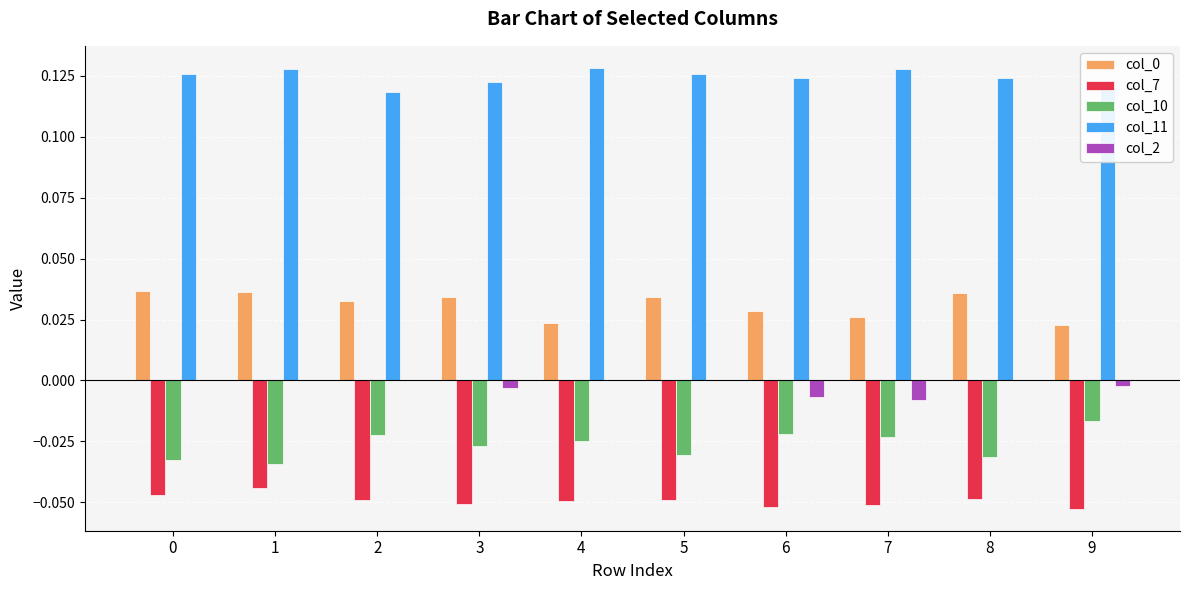

Is it true that col_0 equals 0.0 at 6?

True